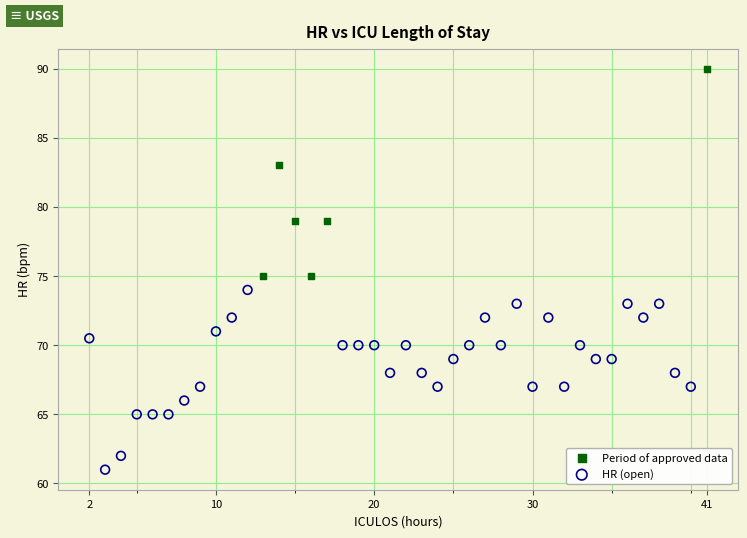

Which series reaches the maximum Y coordinate?

Period of approved data